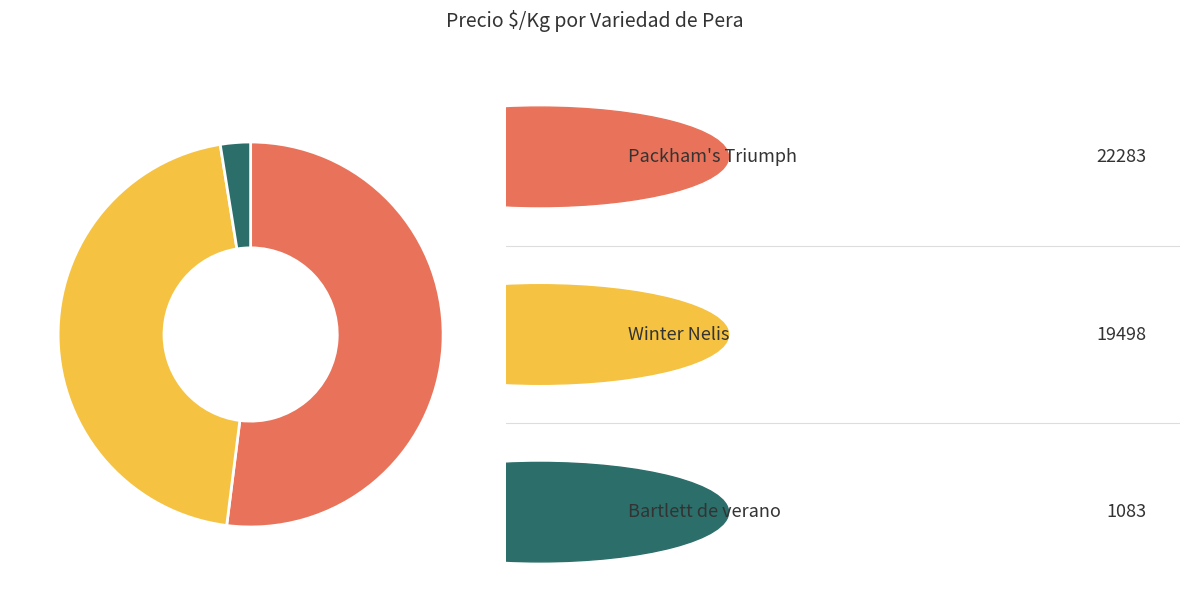

Is there any slice that represents more than half of the pie?

Yes